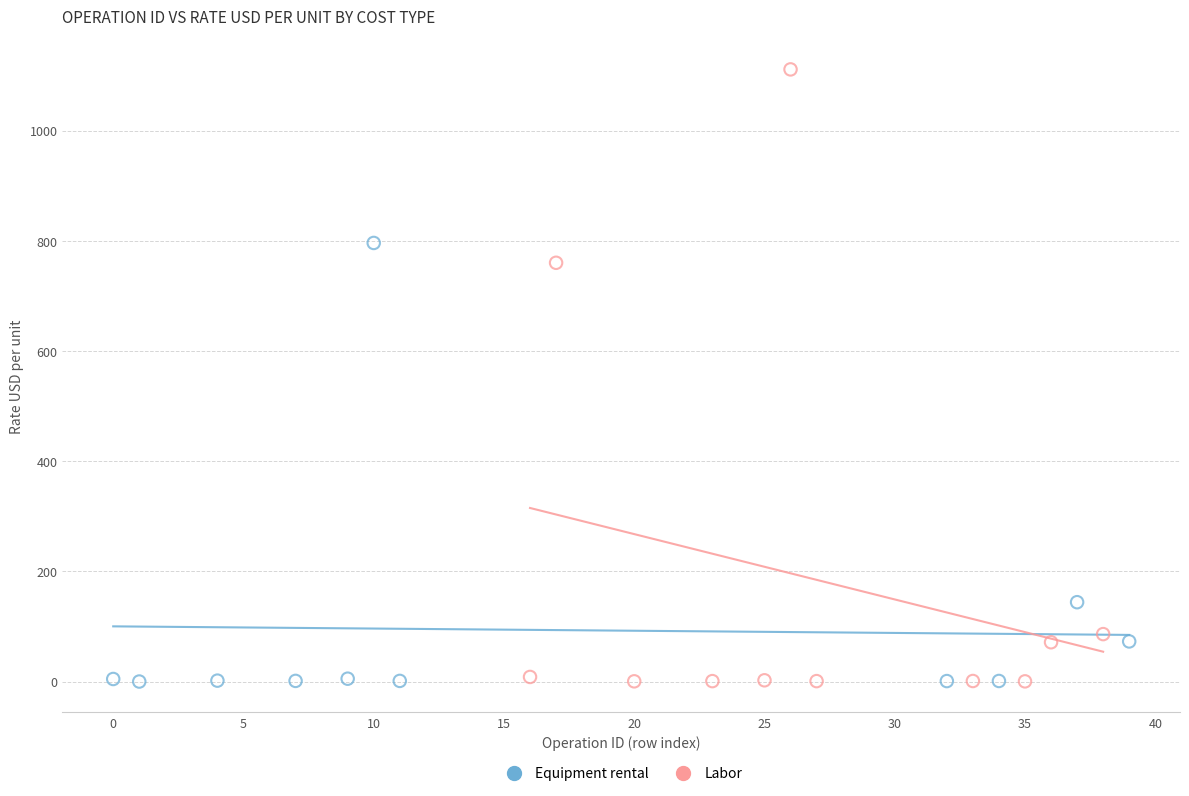

Which series has the widest spread of Y values?

Labor